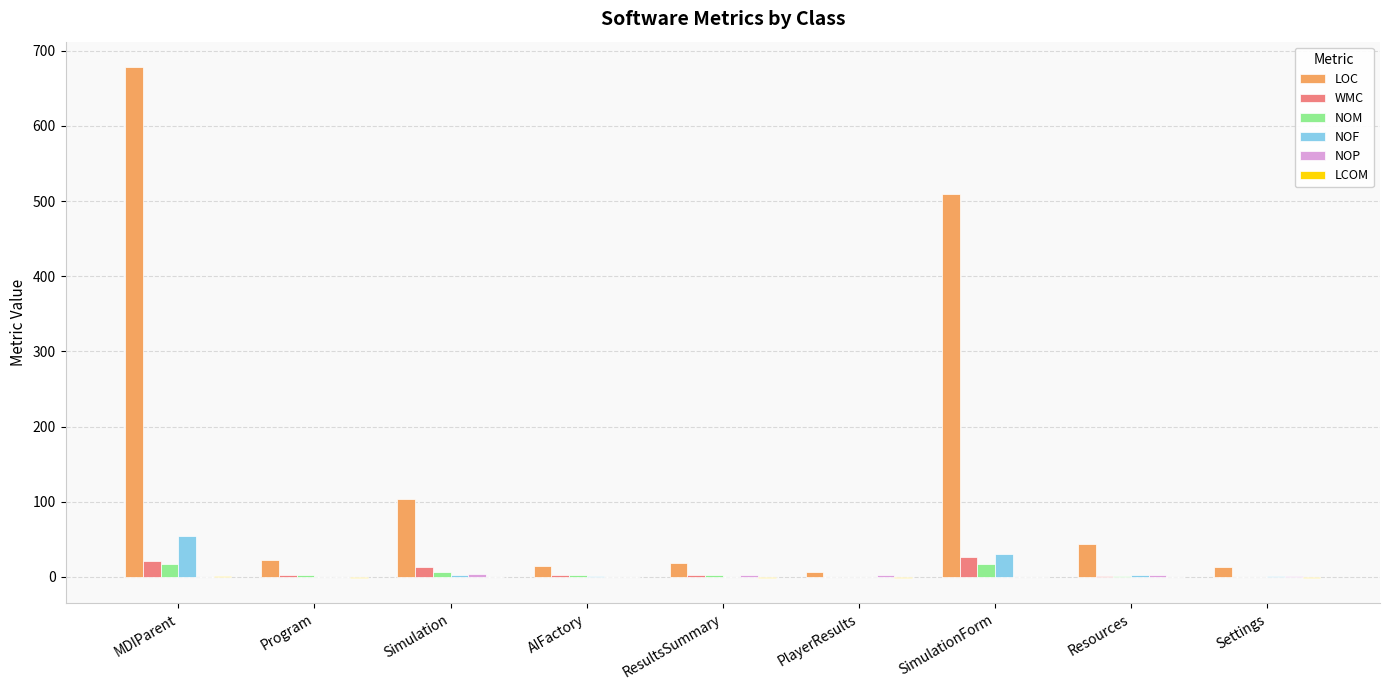

At which category is the sum across all series the highest?

MDIParent